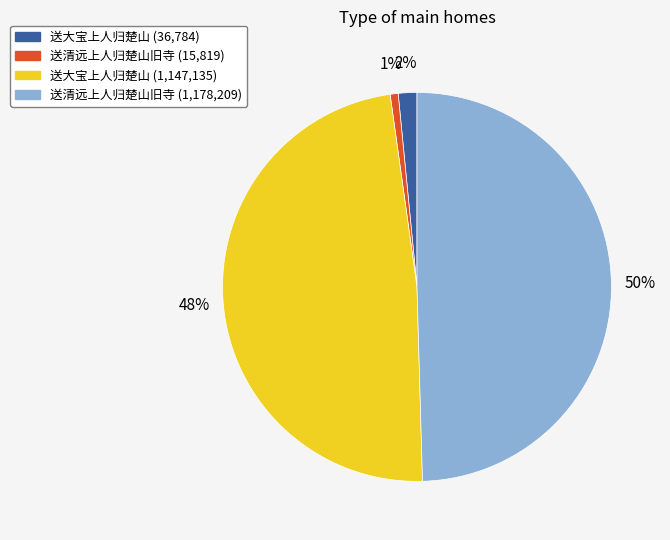

To the nearest percent, what is the difference between the largest and smallest slice percentages?

49%